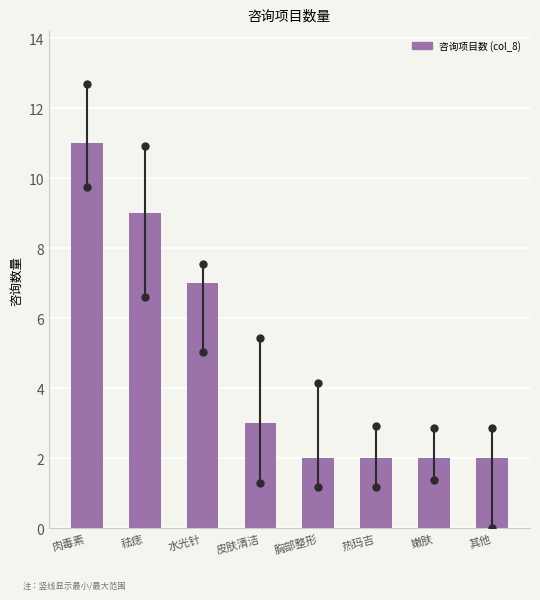

Reading right to left, list all the values displayed in this chart.

其他=2	嫩肤=2	热玛吉=2	胸部整形=2	皮肤清洁=3	水光针=7	祛痣=9	肉毒素=11